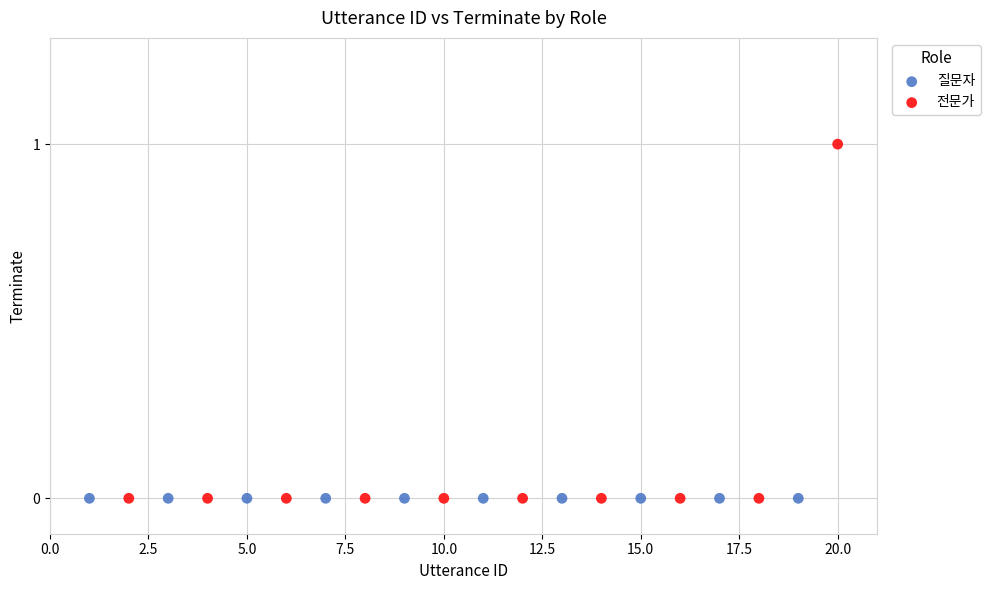

What are all the series names shown in the legend?

질문자, 전문가